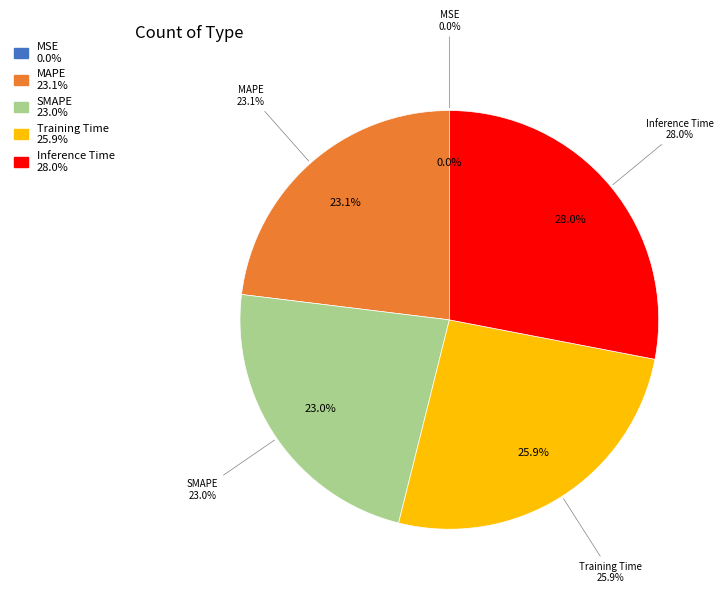

Do SMAPE and MAPE together represent more than half of the pie?

No